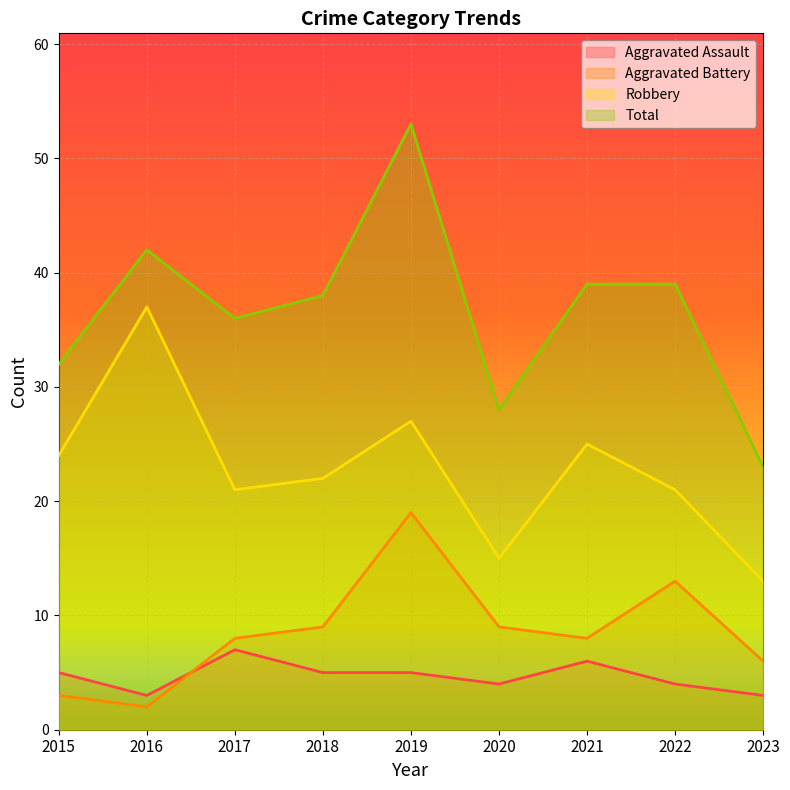

What is the sum of all Aggravated Battery values?

77